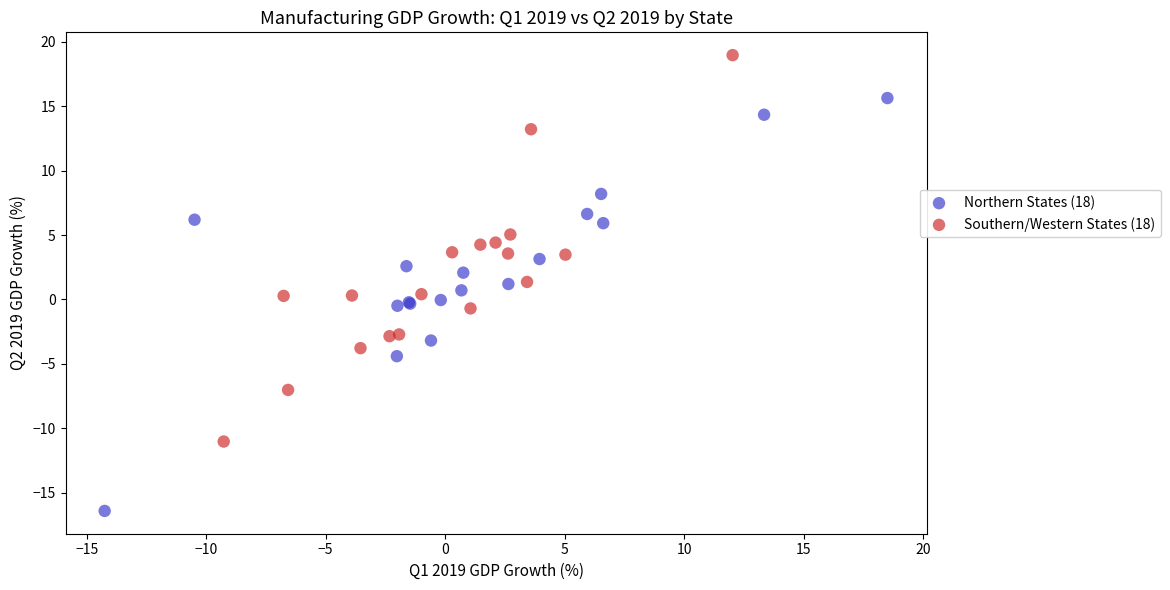

What are all the series names shown in the legend?

Northern States (18), Southern/Western States (18)